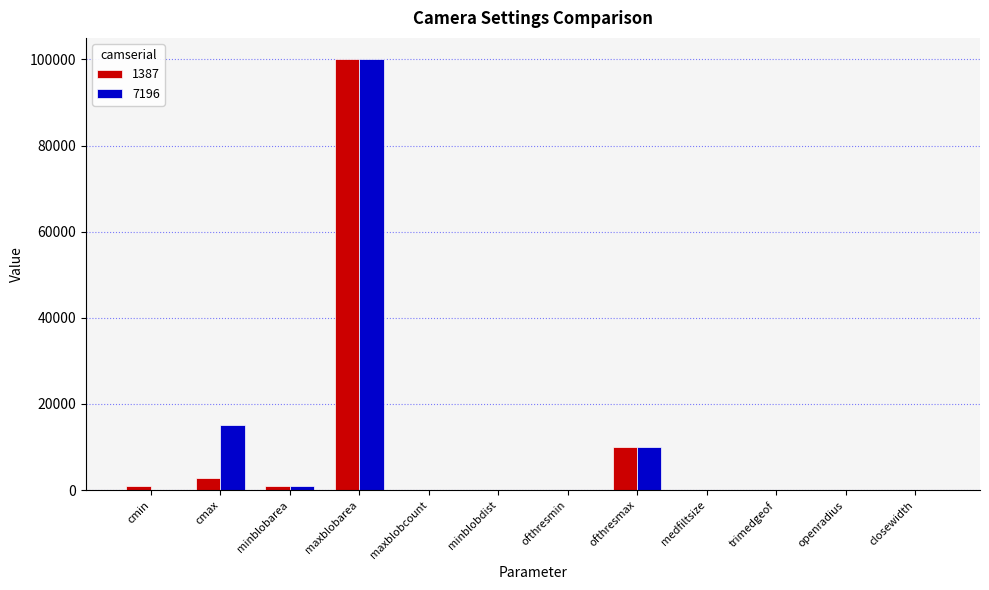

At which label is 7196 closest to 50001?

cmax